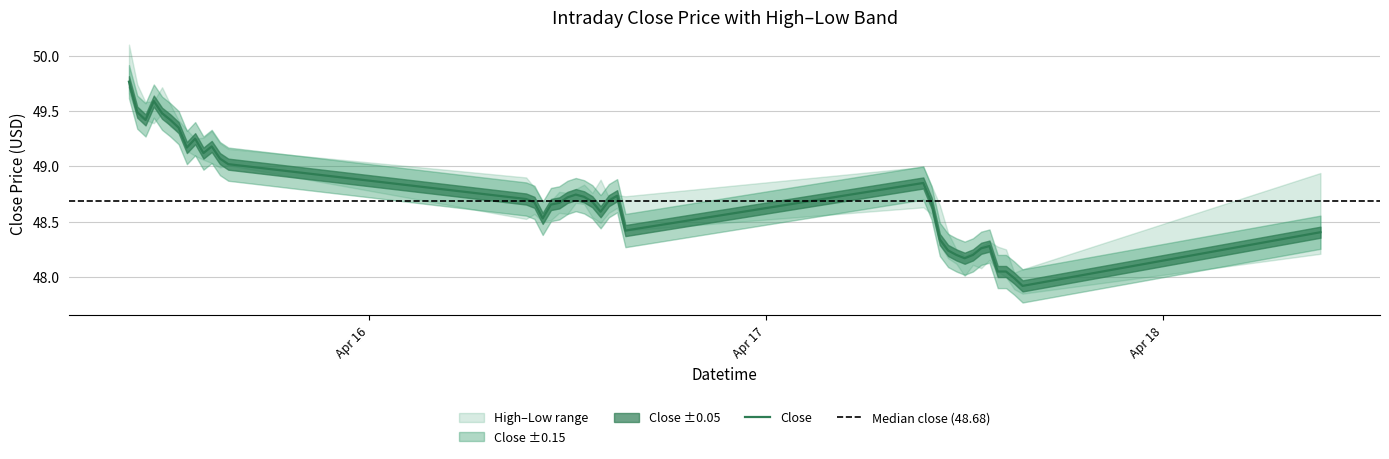

True or false: High and Close cross at least once.

False